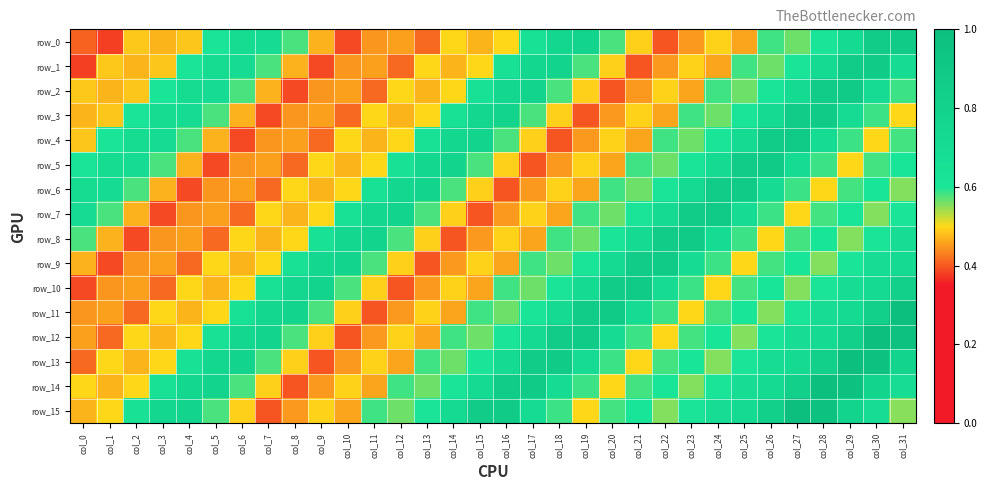

How many row_0 values are between 0 and 1?

32